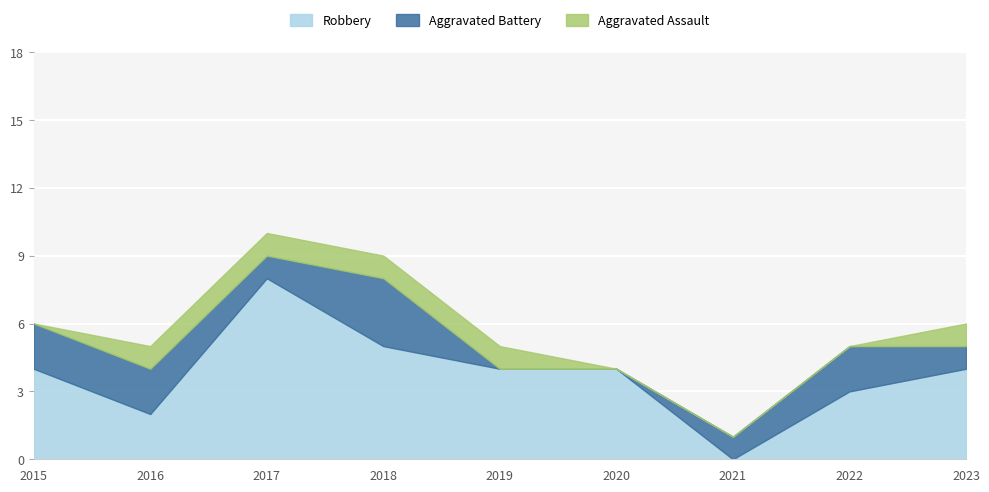

The Aggravated Battery series shows 1 at 2017. True or false?

True